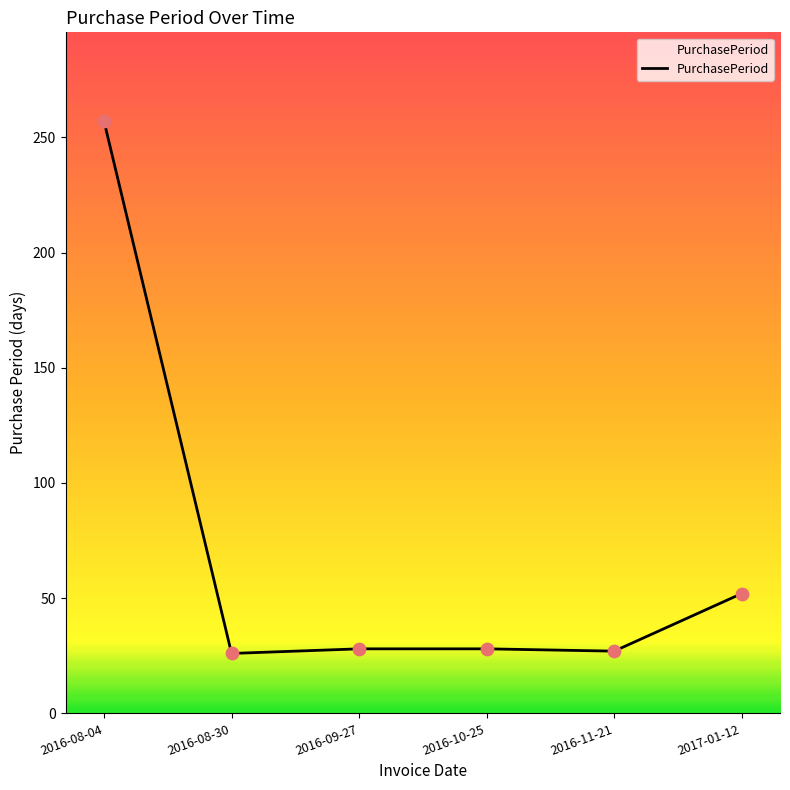

Approximately how many times larger is the value at 2017-01-12 compared to 2016-11-21?

1.9